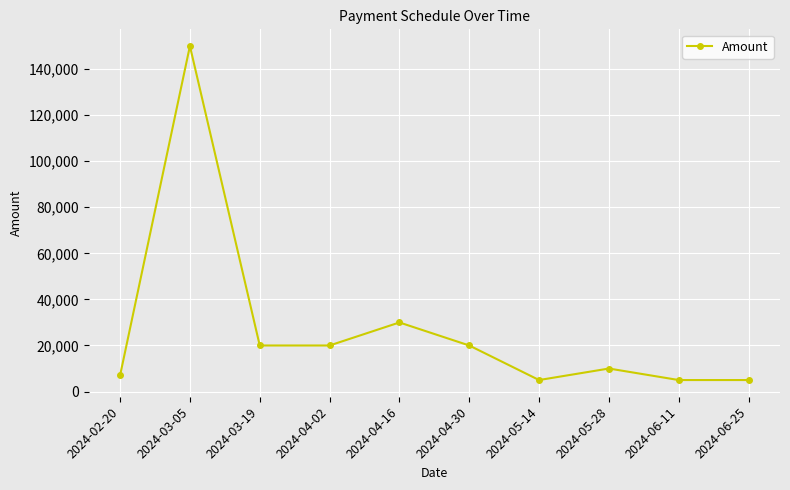

What is the difference between the second highest and minimum values?

25000